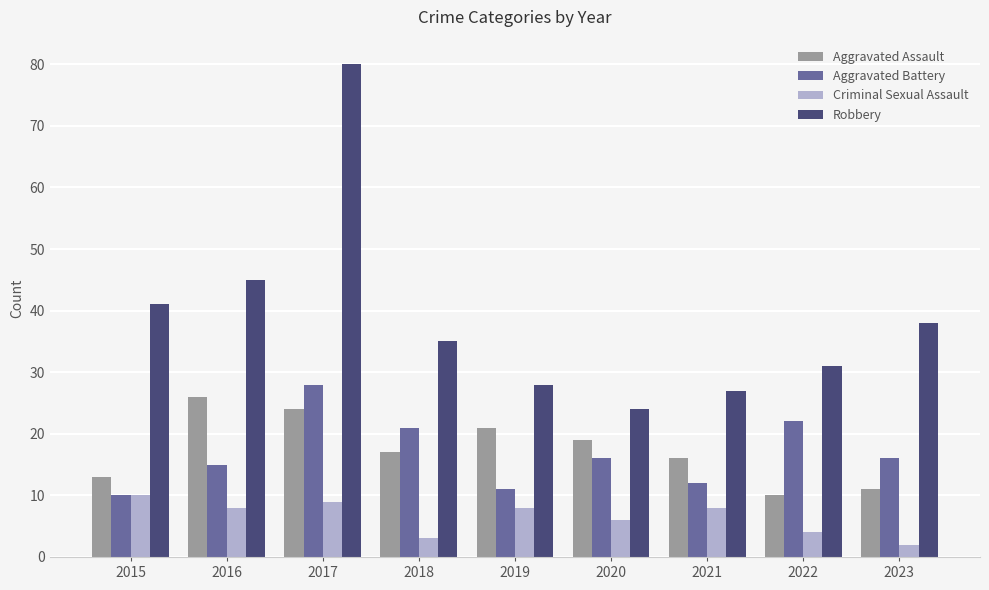

True or false: Criminal Sexual Assault has a value of 4 at 2022.

True